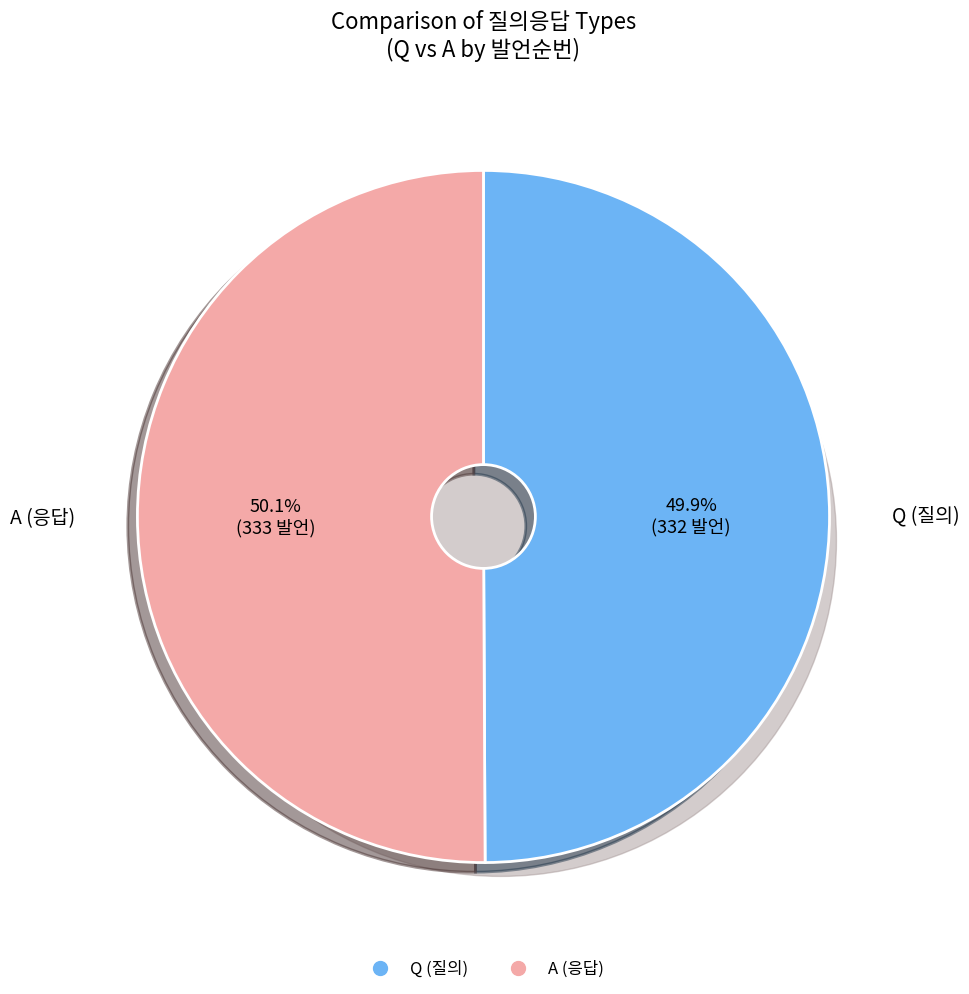

Which has a higher value, A or Q?

A